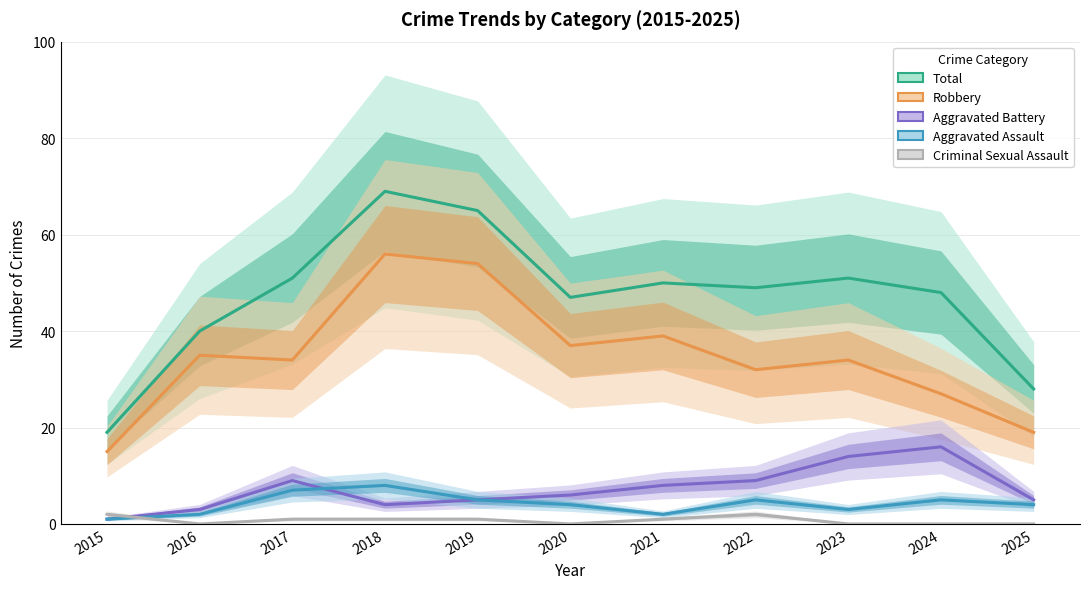

Which series has the largest range (max minus min)?

Total